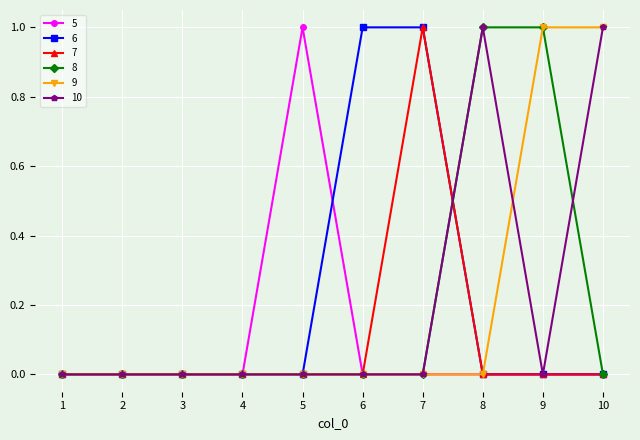

Count the 10 values in the range 0 to 1.

10